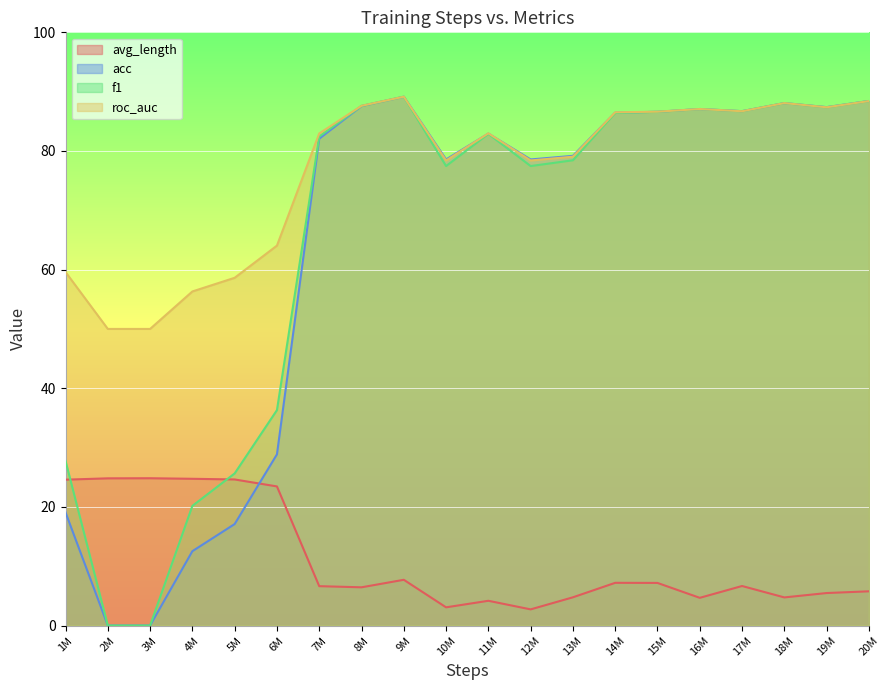

What is the highest value of the roc_auc series?

89.1